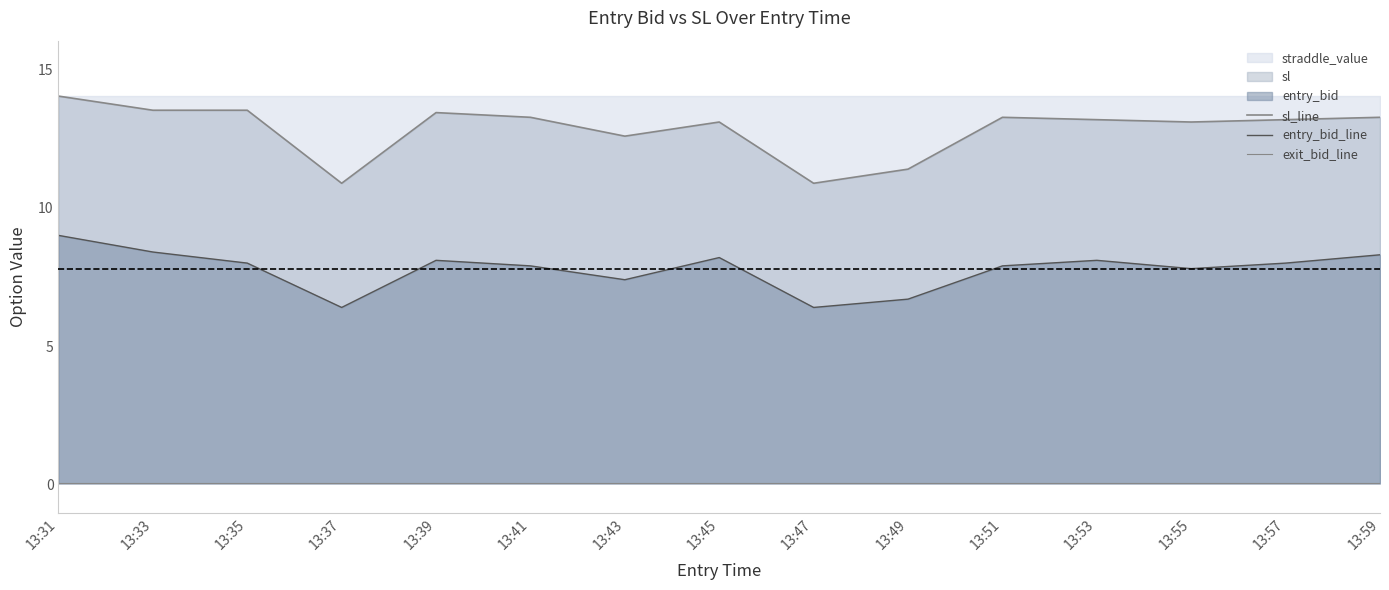

What is the total value across all series at 13:33?

22.0